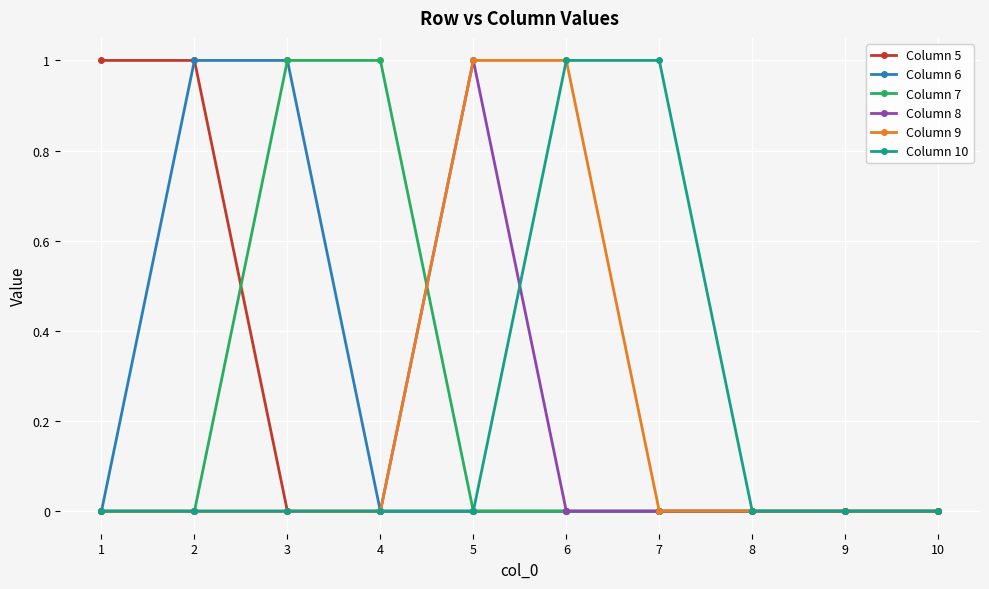

Is it true that Column 9 equals 0 at 1?

True